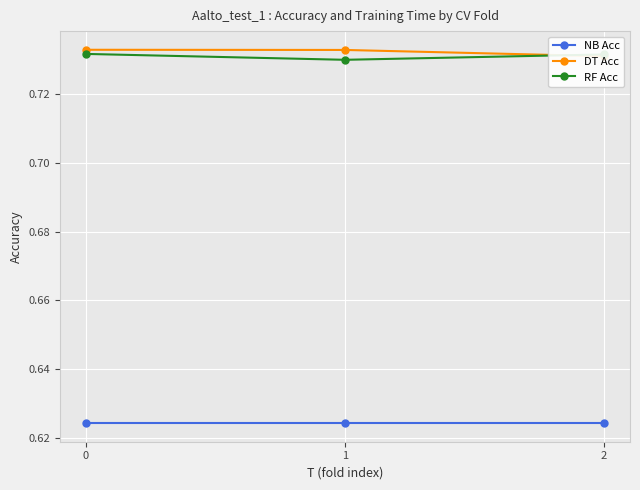

Rank the categories by RF Acc value from highest to lowest.

0, 2, 1